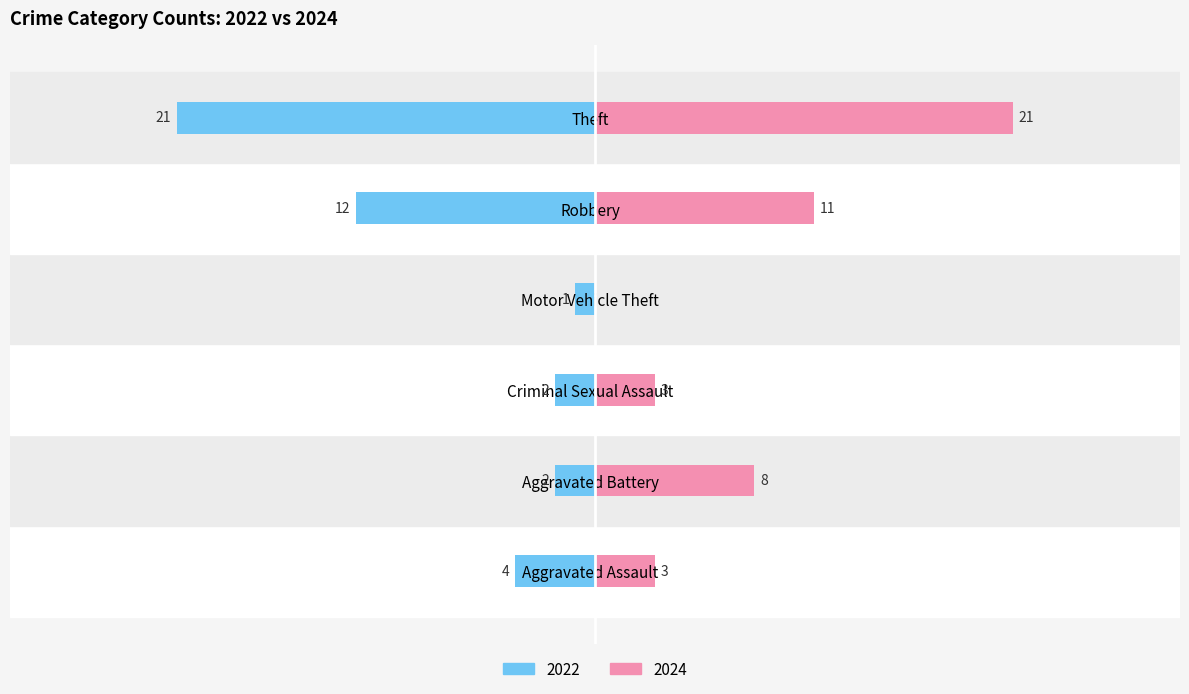

How many values in the 2024 series exceed 8?

2